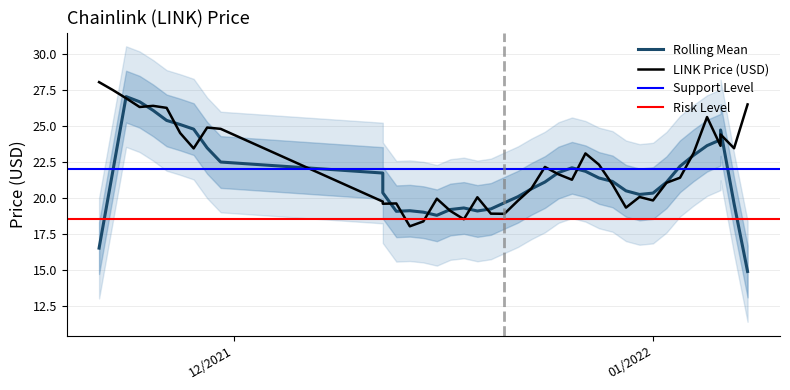

What is the change in value from 12/14/2021 to 12/16/2021?

+1.9